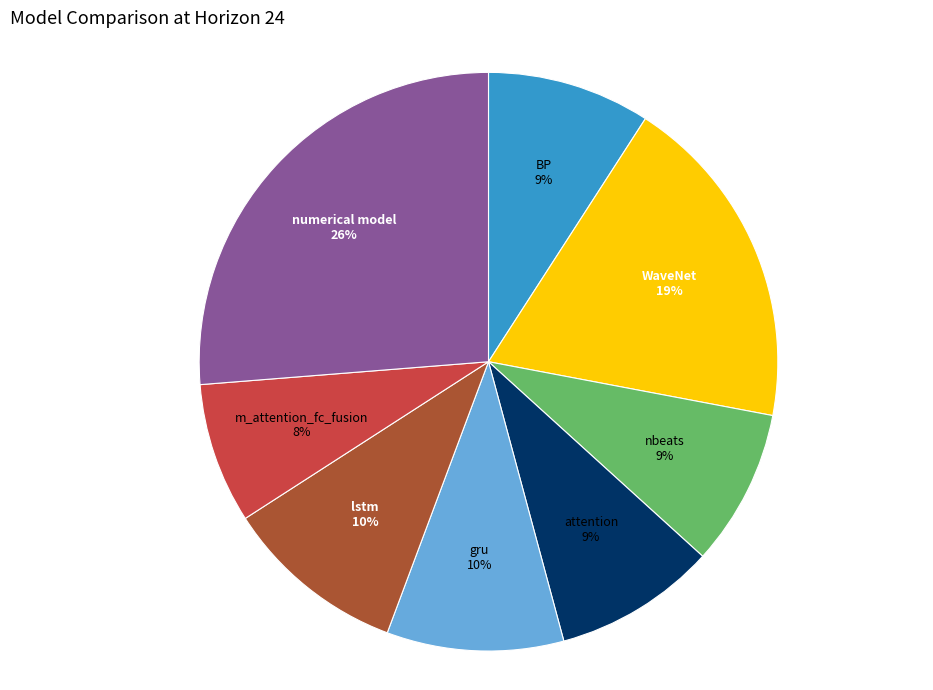

Which has a higher value, numerical model or m_attention_fc_fusion?

numerical model